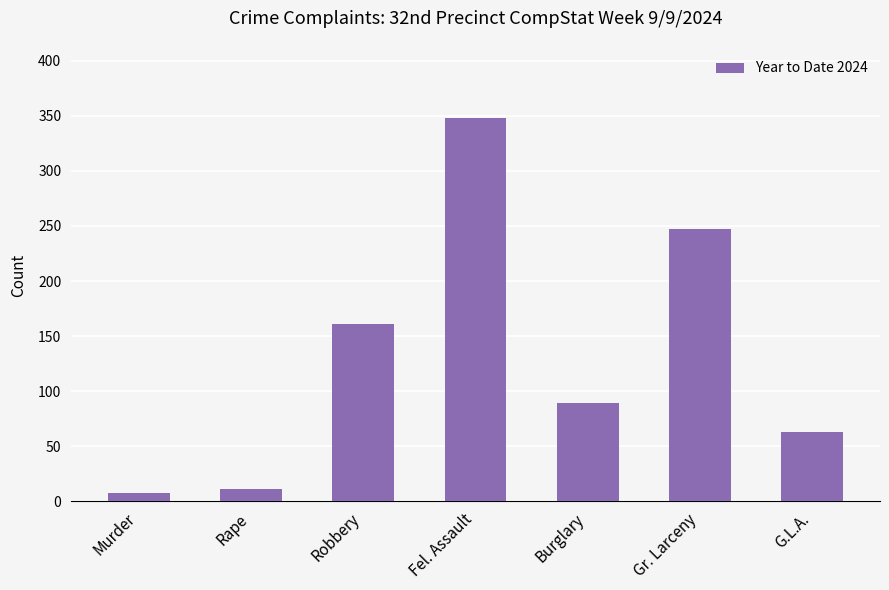

Reading right to left, list all the values displayed in this chart.

G.L.A.=63	Gr. Larceny=247	Burglary=89	Fel. Assault=348	Robbery=161	Rape=11	Murder=8